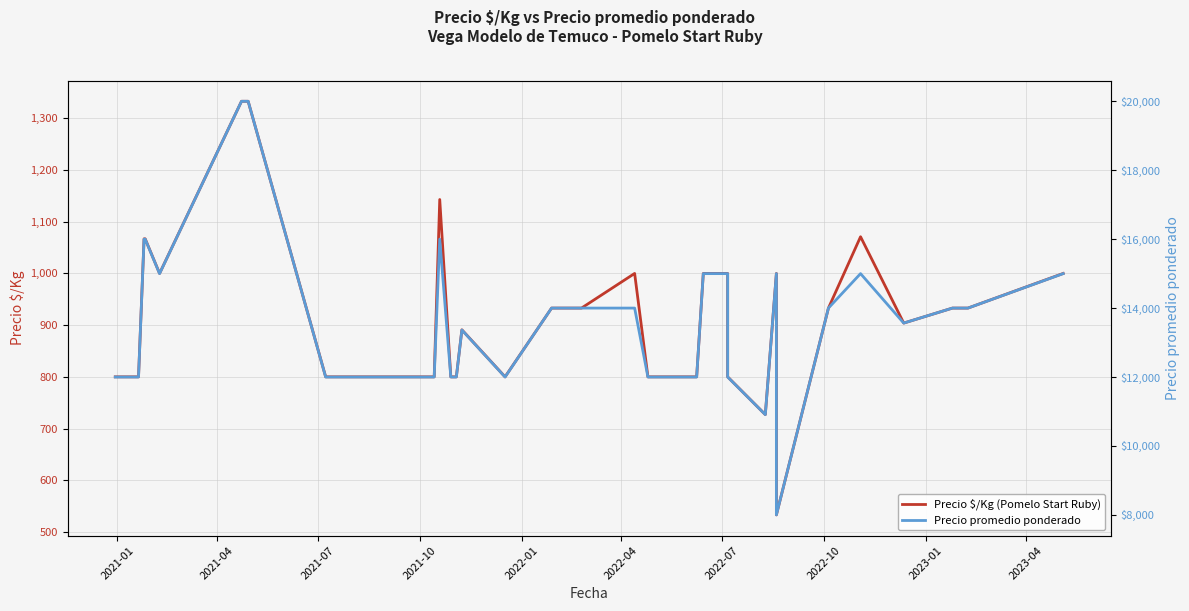

What is the greatest value displayed?

20000